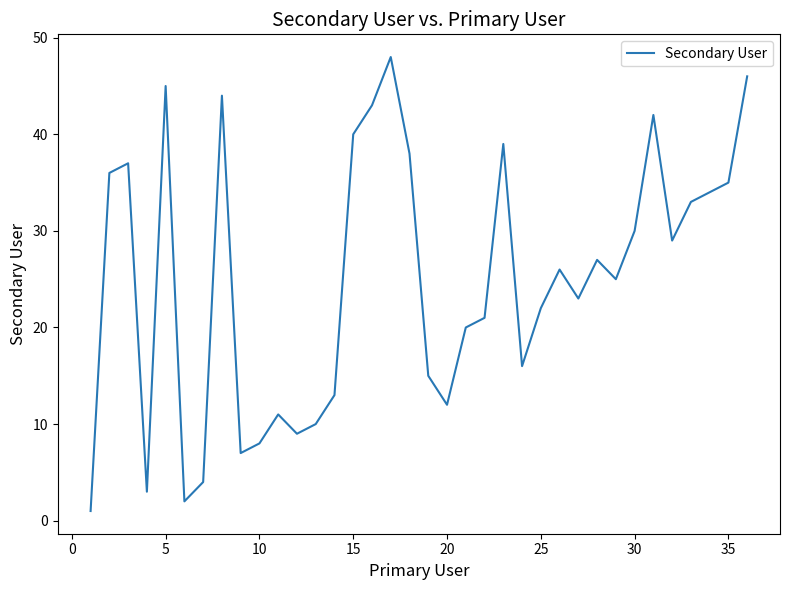

What is the difference between the second highest and minimum values?

45